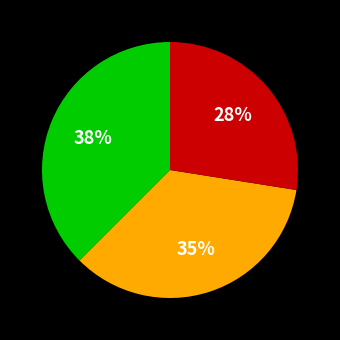

To the nearest percent, what is the difference between the largest and smallest slice percentages?

10%